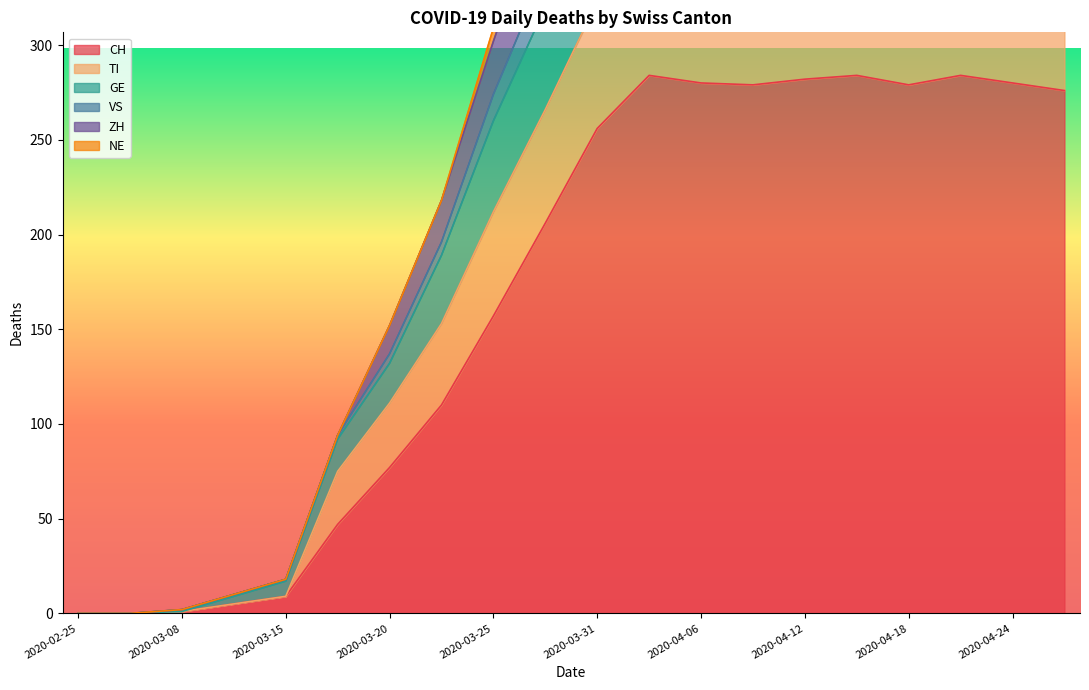

What is the label of the 9th point from the right?

2020-04-03